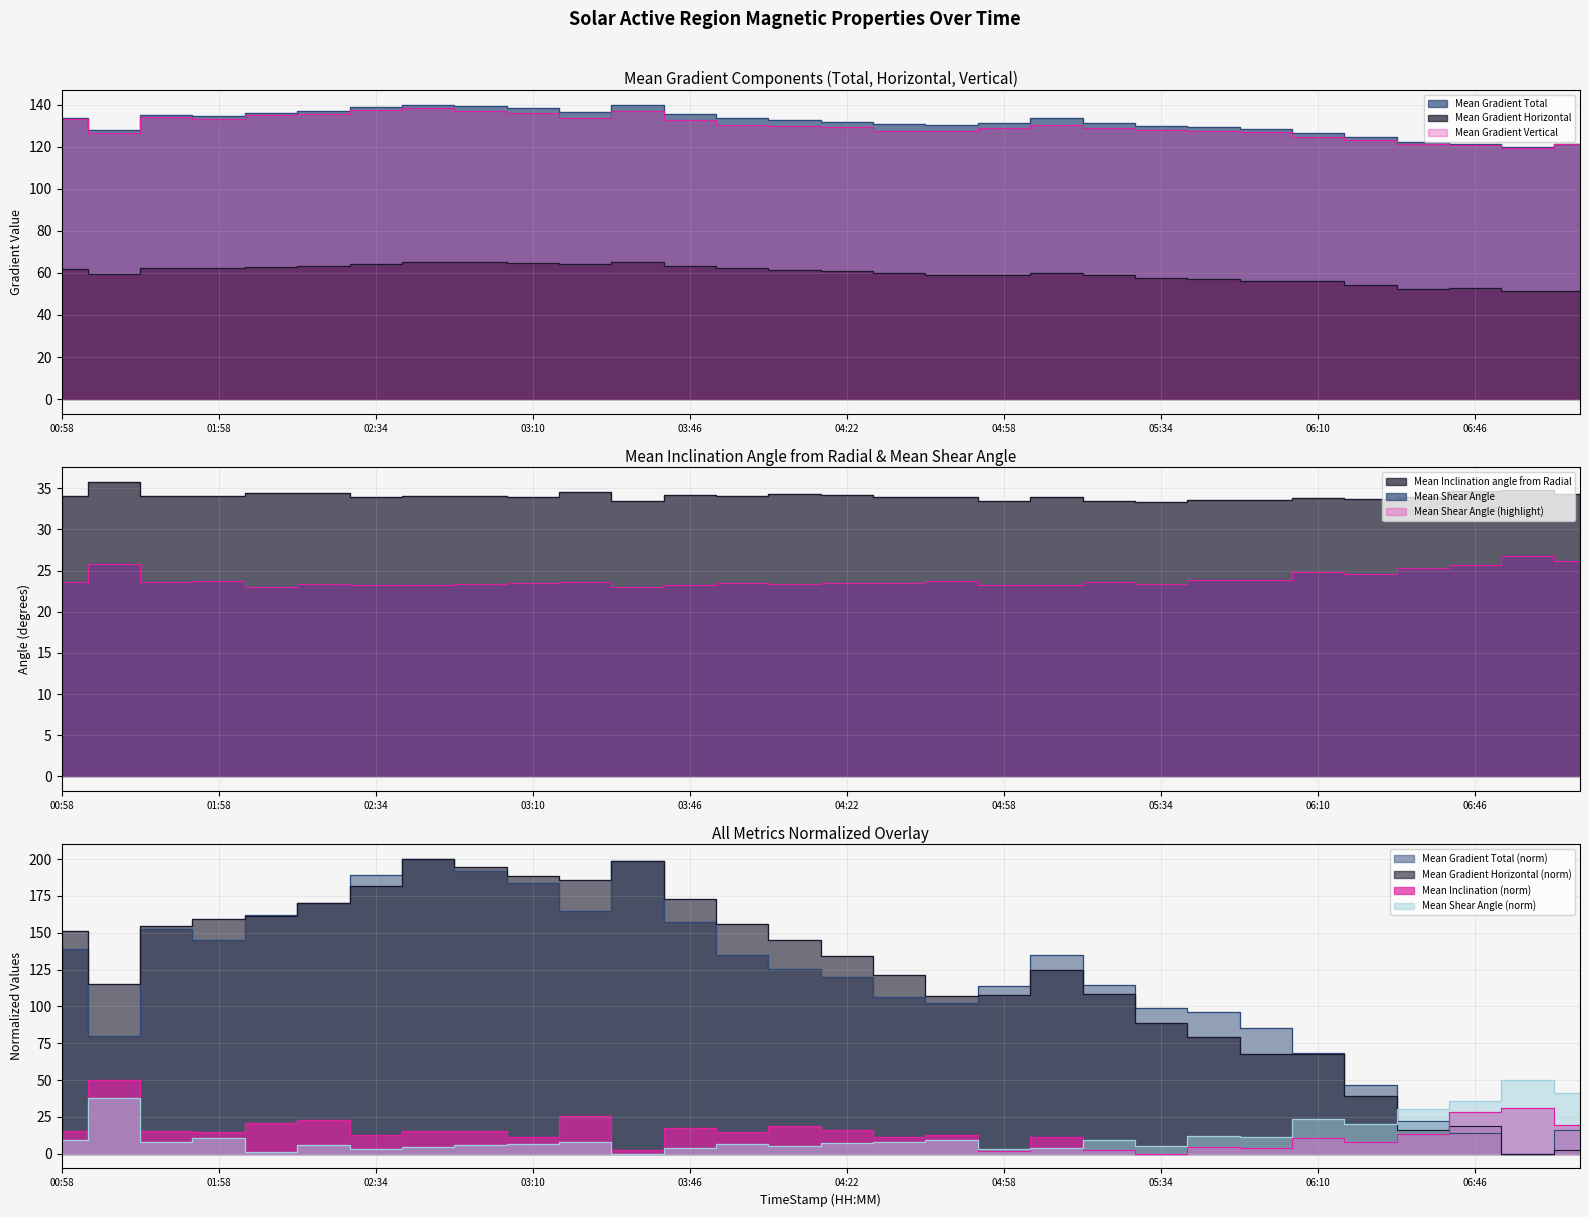

True or false: Mean Gradient Total has a value of 76.0 at 01:58.

False